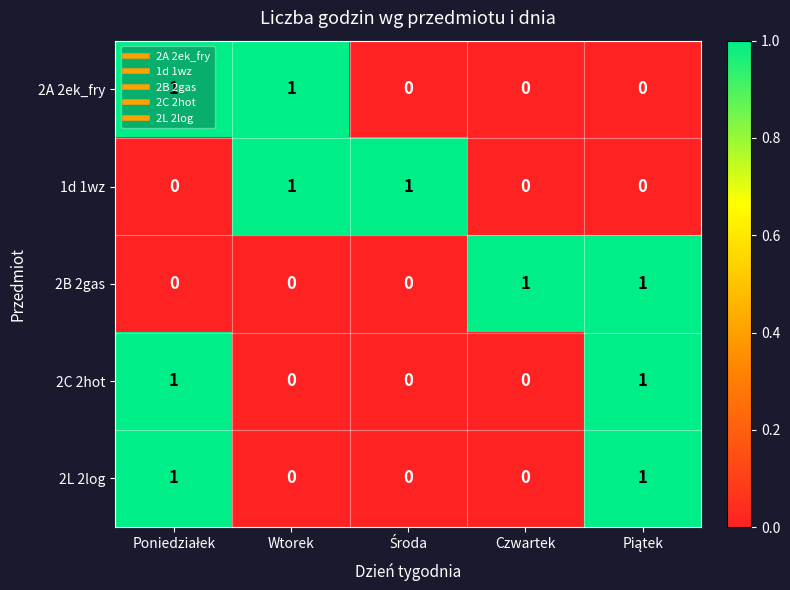

How many 1d 1wz values are between 0 and 1?

5